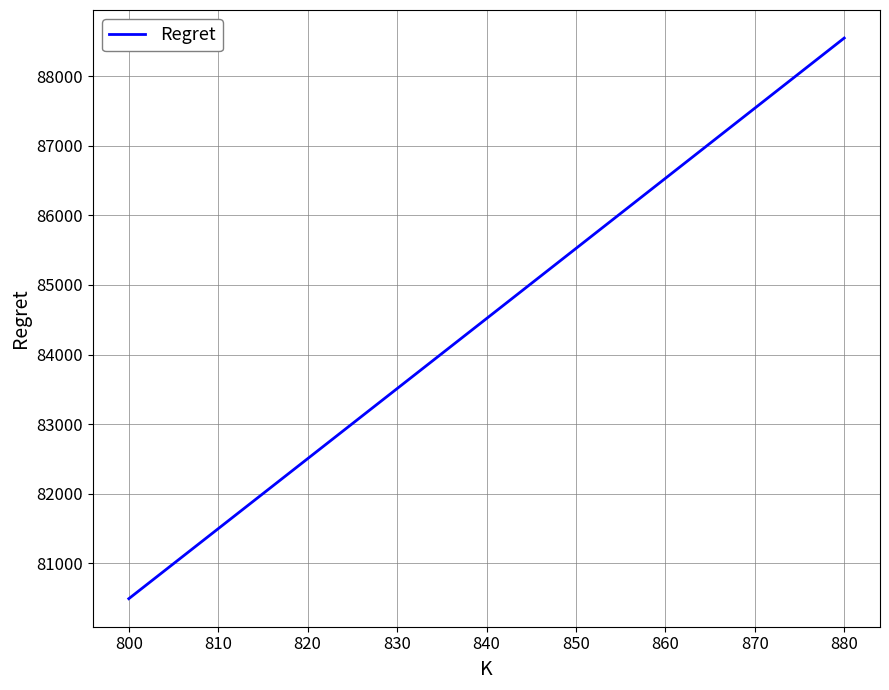

True or false: the data has more than 2 interior local peaks.

False